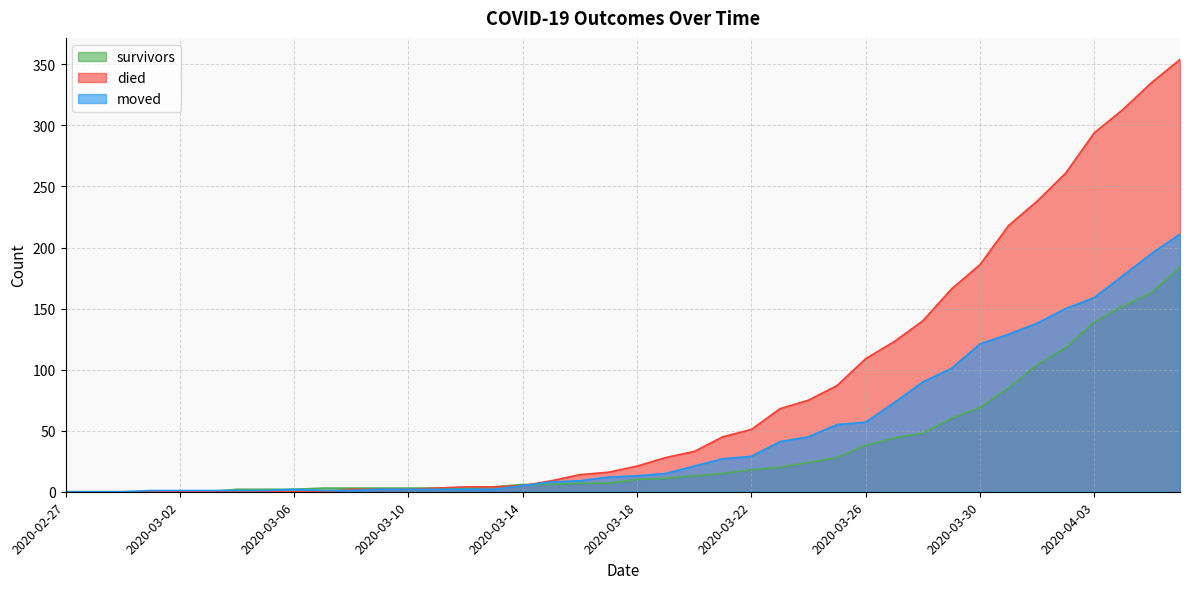

What is the average value of the moved series?

48